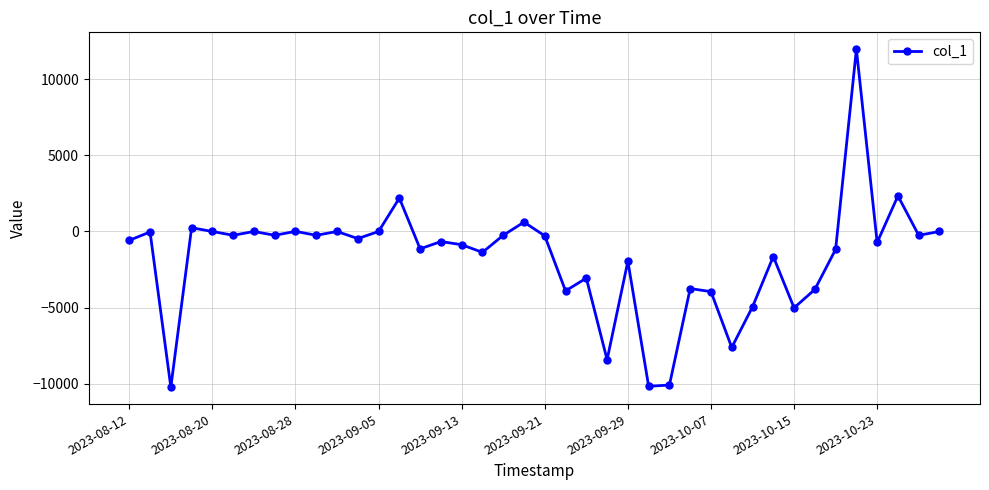

What is the greatest value displayed?

11981.5